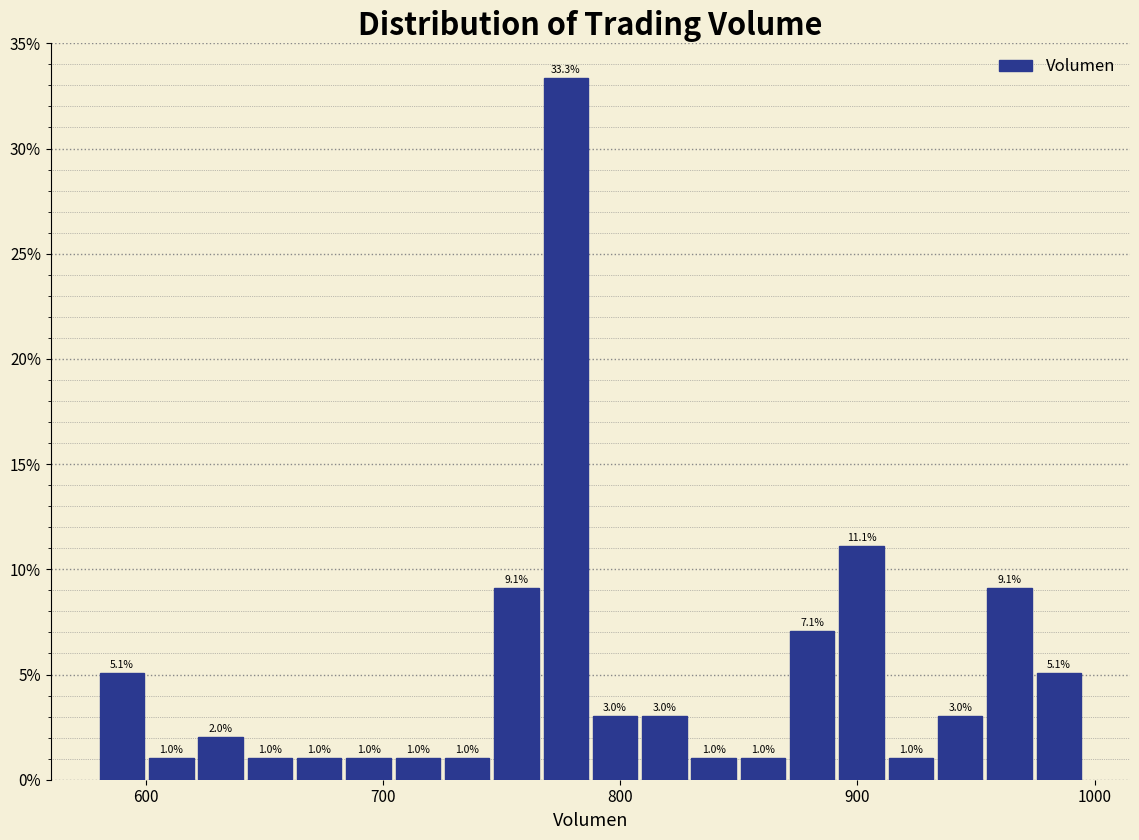

Around what value on the x-axis is the tallest bar? Give the approximate position of its centre, as read against the axis.

780